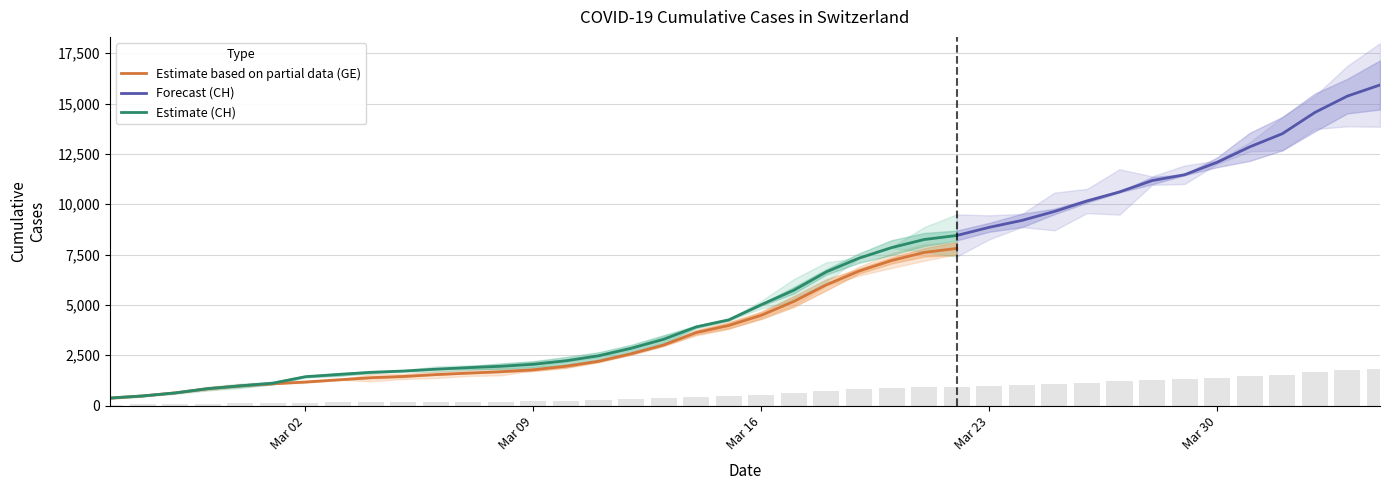

The value of Estimate based on partial data (GE) at Mar 02 is 1171. True or false?

True